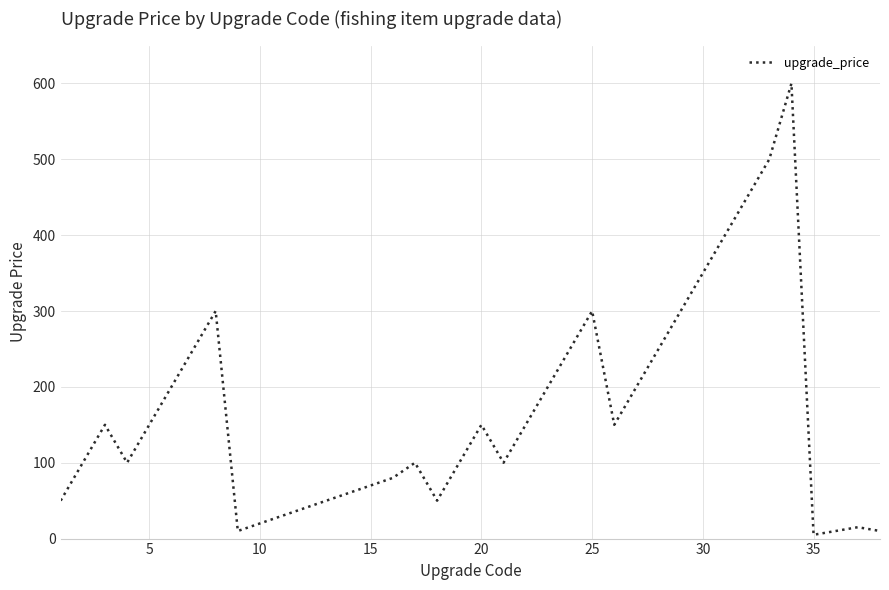

What is the greatest value displayed?

600